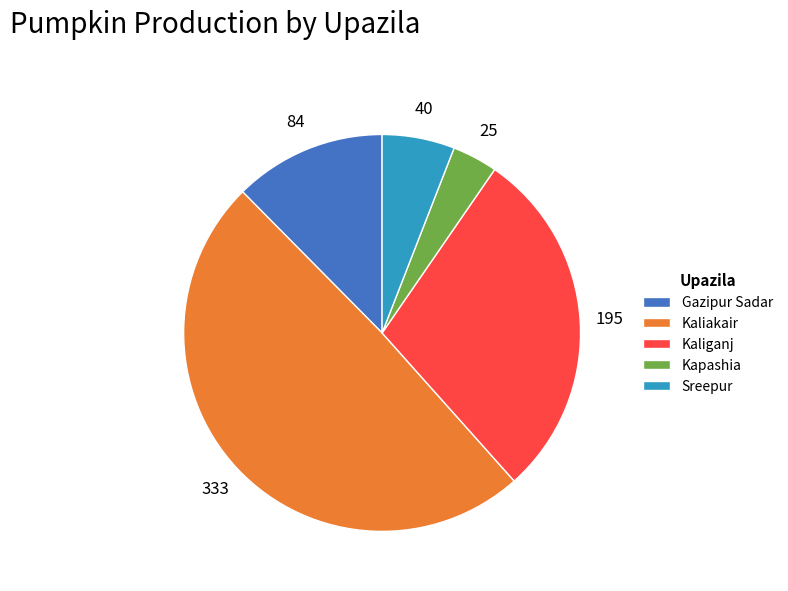

How many segments does this pie chart have?

5